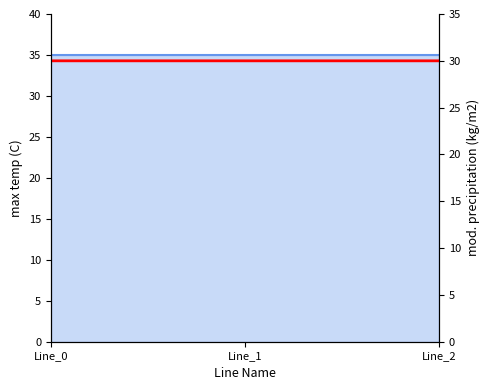

Reading left to right, what are all the values shown in this chart?

Line_0=30.0	Line_1=30.0	Line_2=30.0